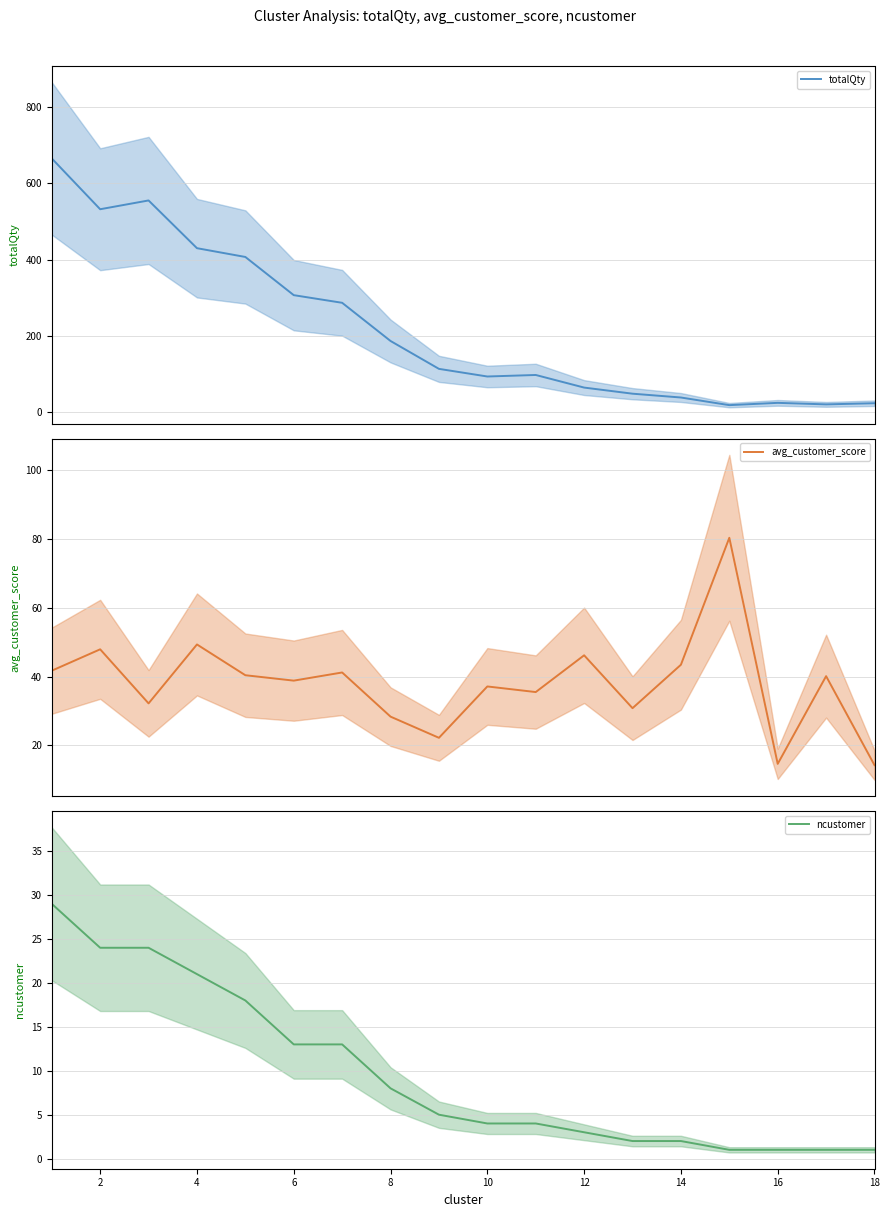

True or false: ncustomer and avg_customer_score cross at least once.

False